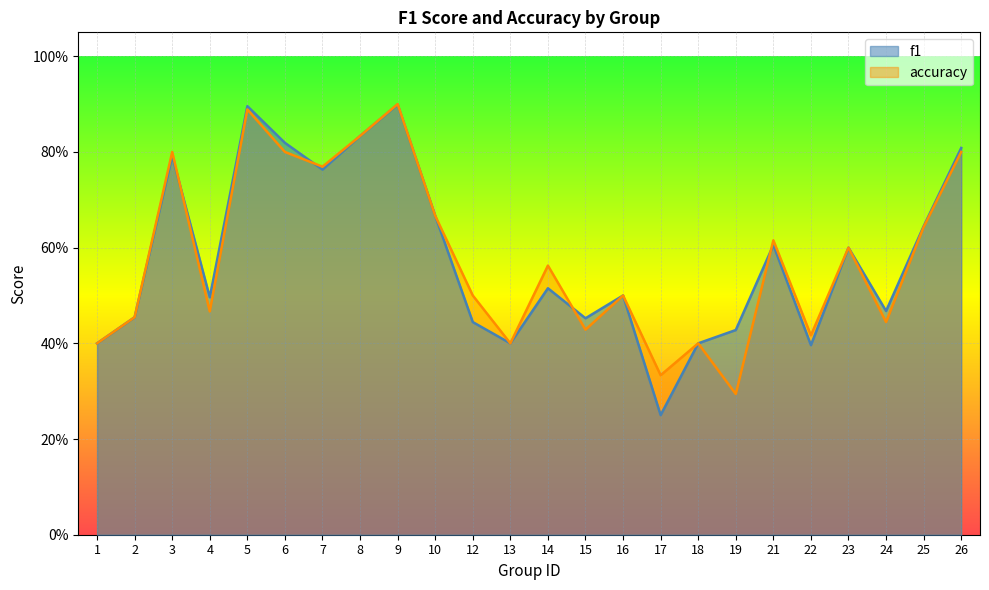

The value of f1 at 16 is 0.7. True or false?

False